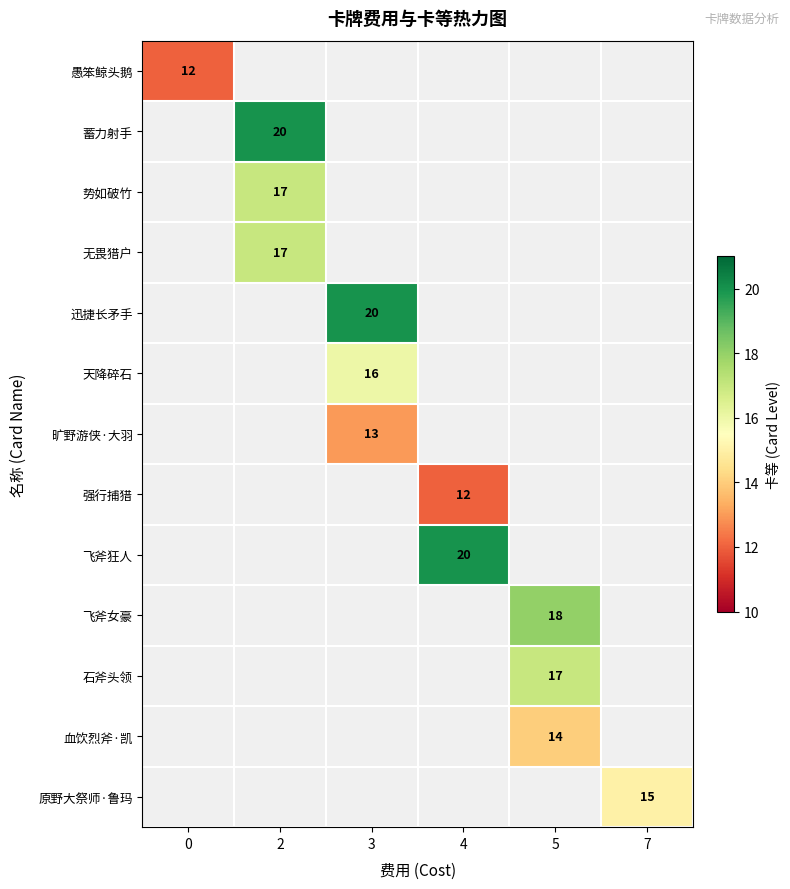

The 天降碎石 series shows 16 at 3. True or false?

True